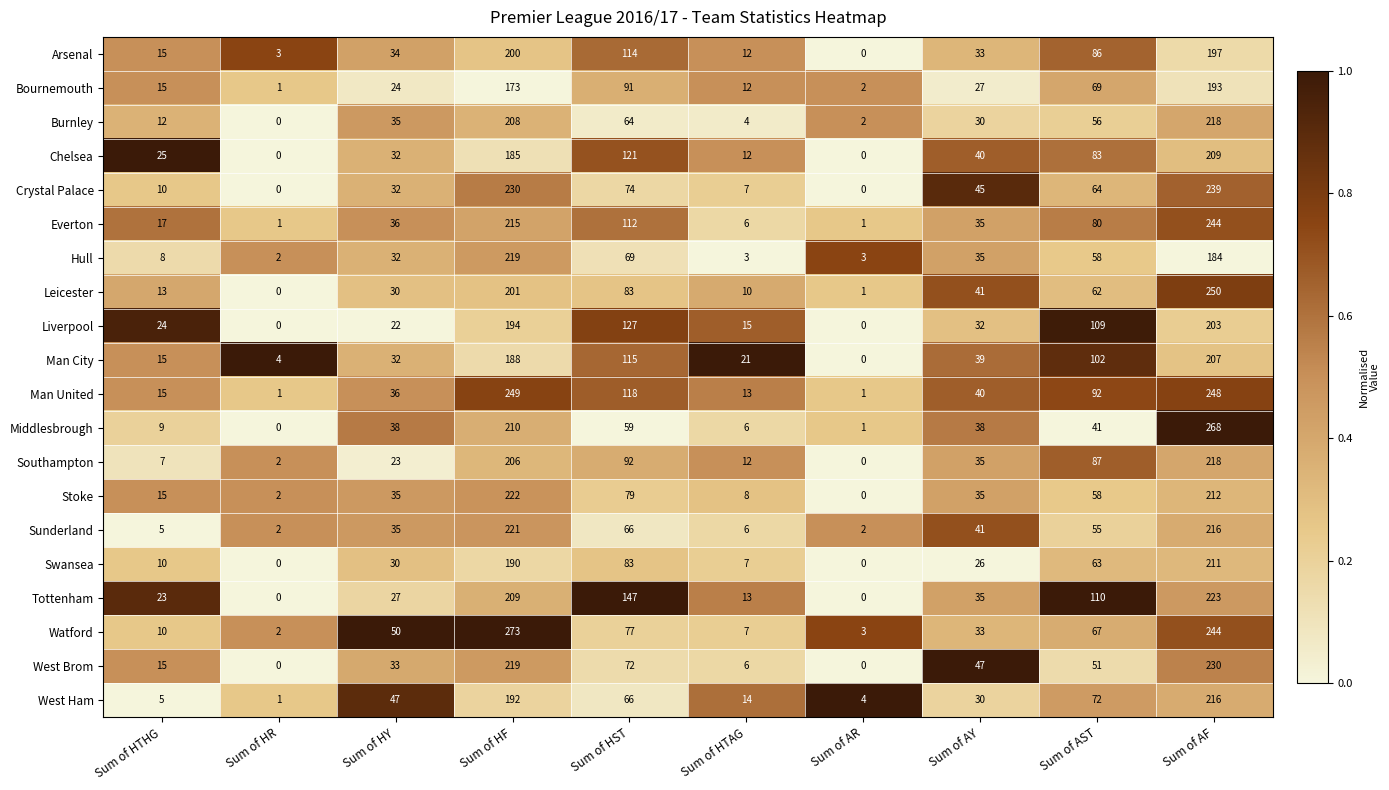

Where is Tottenham nearest to the value 111?

Sum of AST